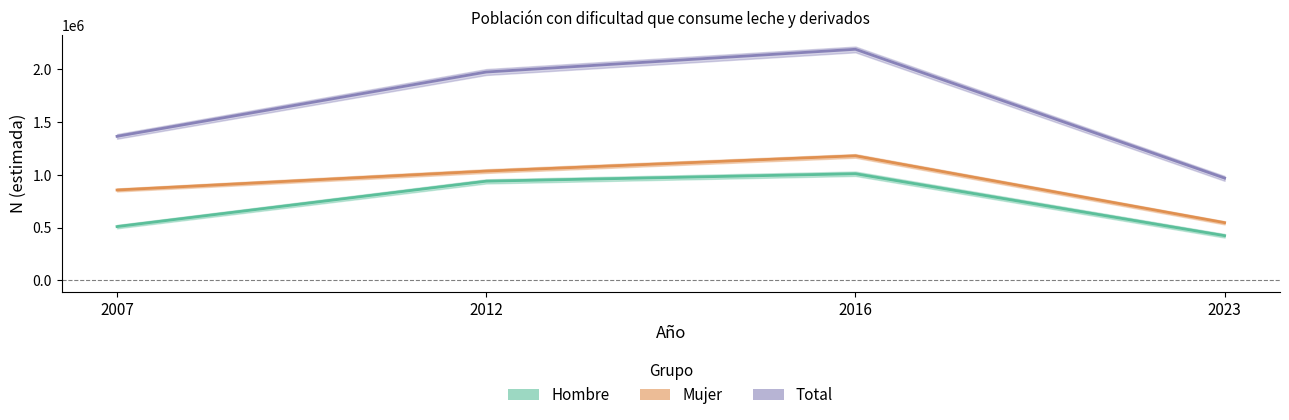

Where is the first local maximum for Total - N estimada?

2016